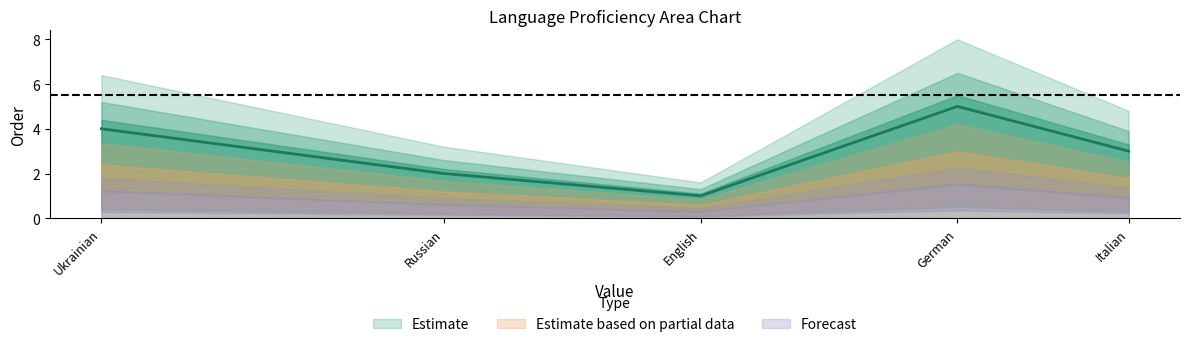

How many interior local valleys (lower than both neighbors) does the data have?

1